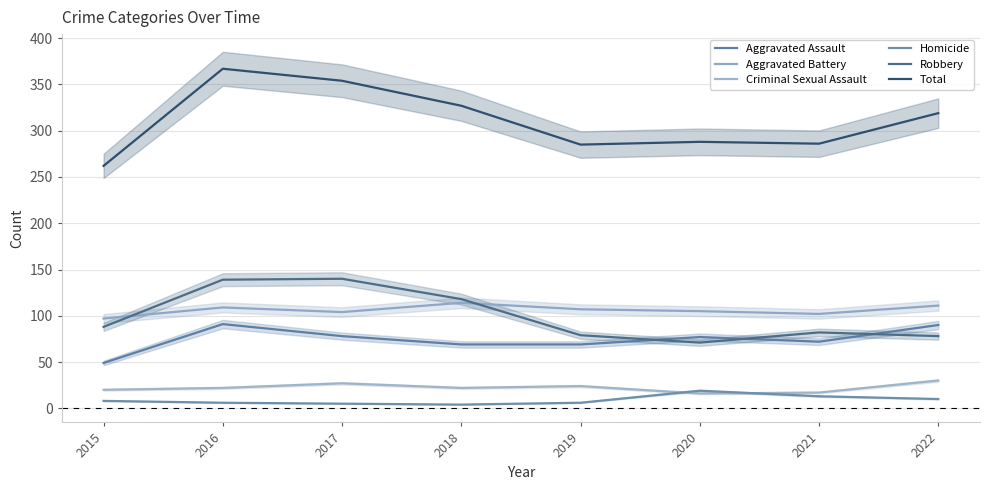

In Homicide, how many points are higher than both neighbors (excluding endpoints)?

1